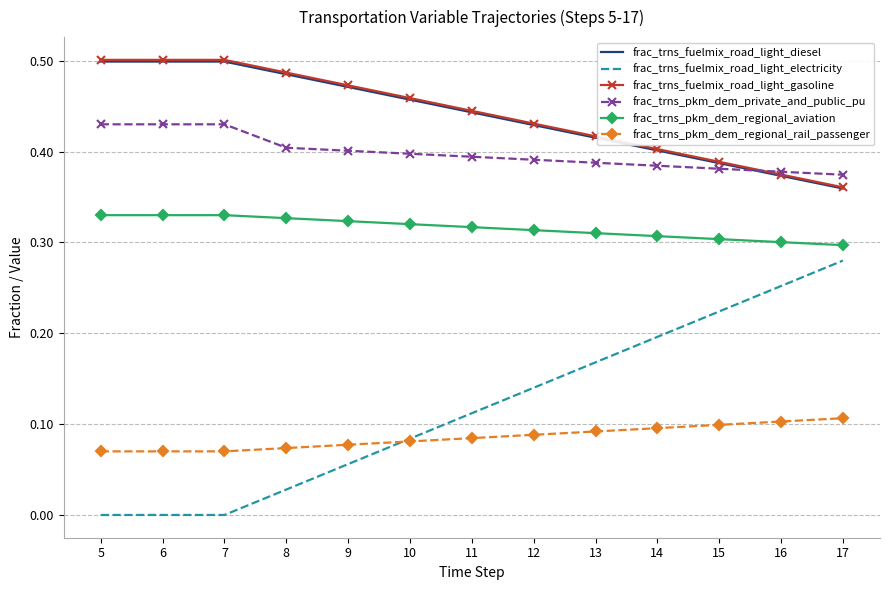

Is the value of frac_trns_pkm_dem_private_and_public_pu at 10 greater than the value of frac_trns_fuelmix_road_light_gasoline at 12?

No